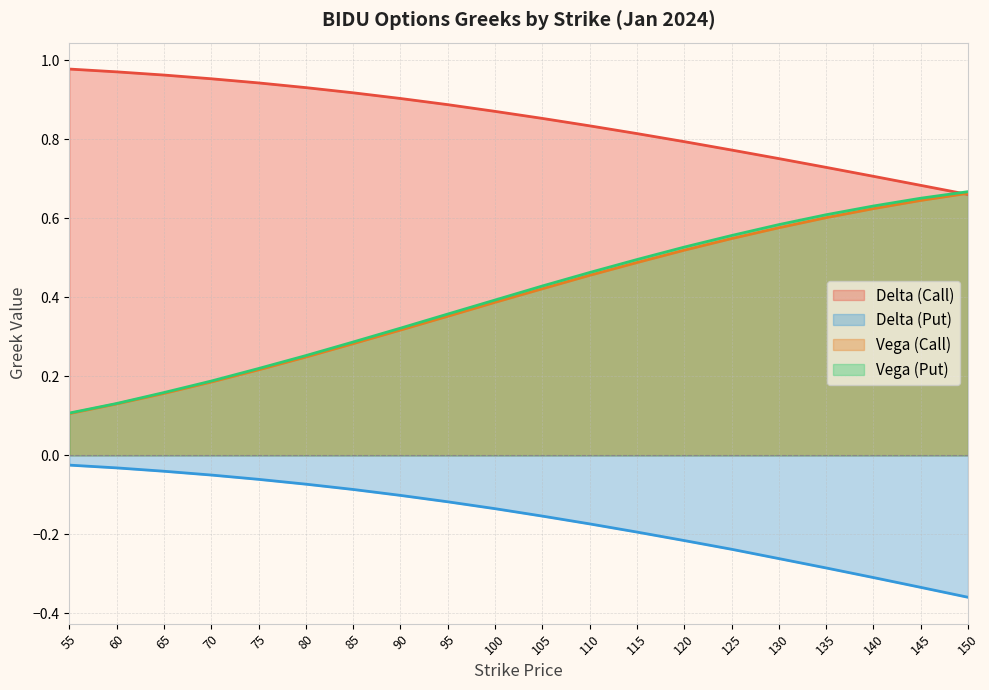

What is the value of the vega_call point at the 6th from the left?

0.2